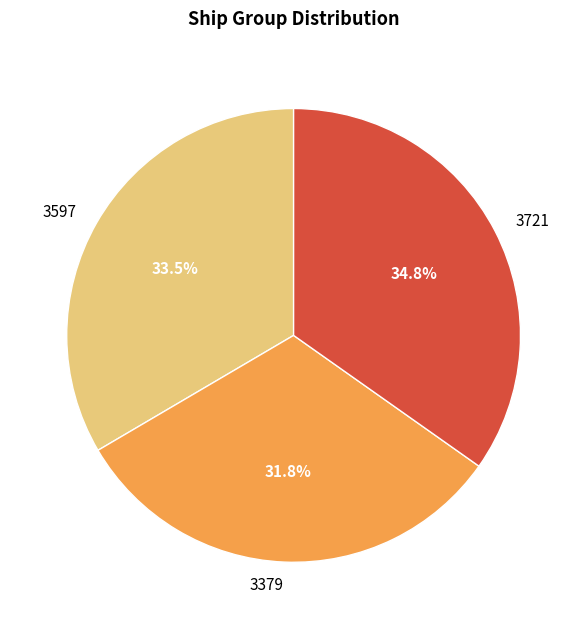

Rank the categories by value from lowest to highest.

3379, 3597, 3721